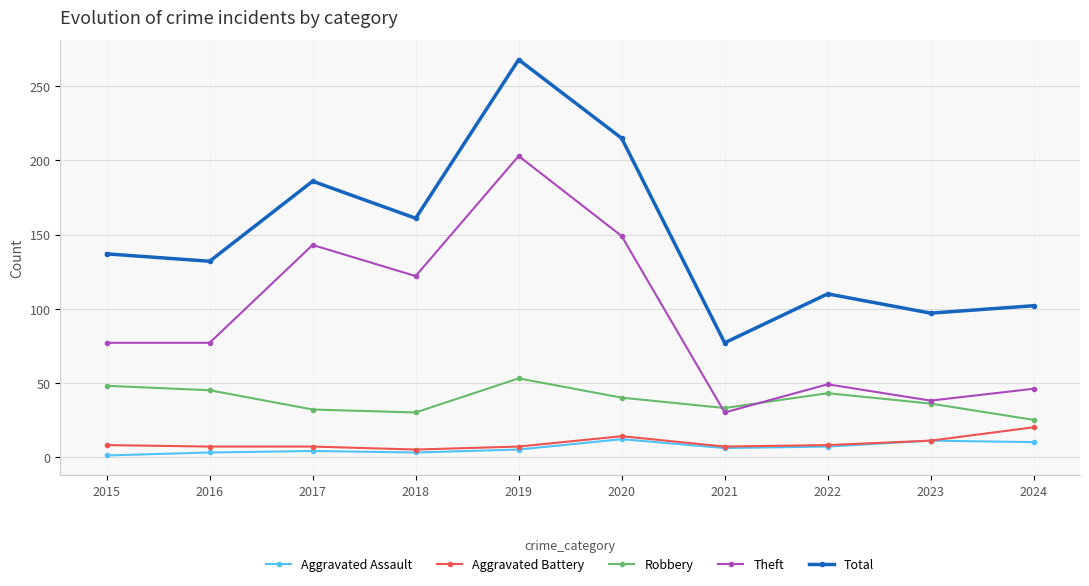

What is the total value across all series at 2019?

536